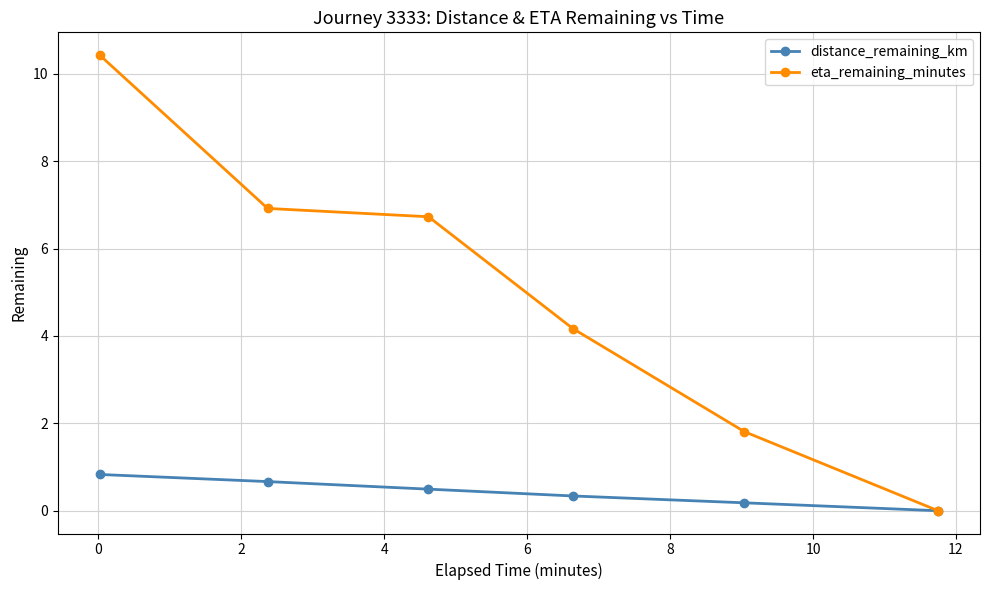

Reading left to right, list all the values displayed in this chart.

distance_remaining_km: 0.8	0.7	0.5	0.3	0.2	0.0
eta_remaining_minutes: 10.4	6.9	6.7	4.2	1.8	0.0